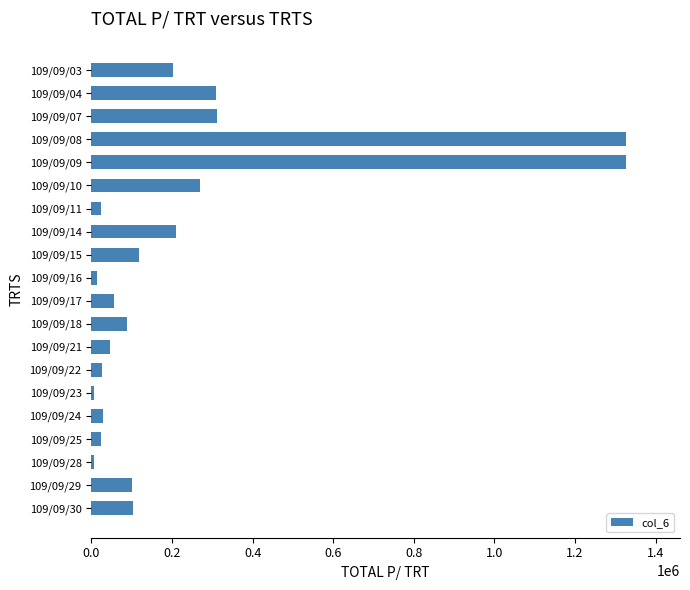

What is the difference between the maximum and second lowest values?

1322010